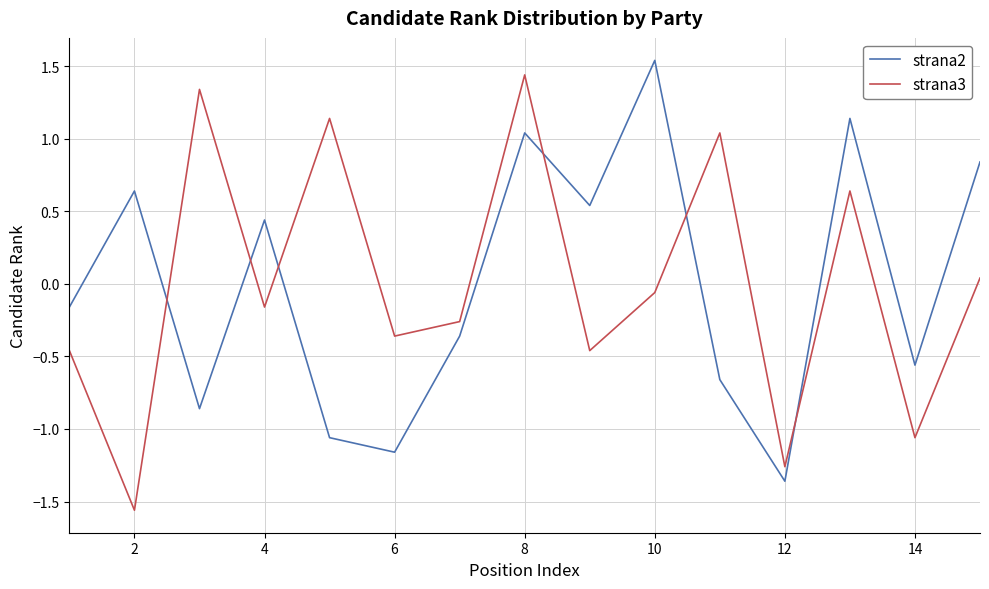

What is the difference between the maximum and minimum values in the strana2 series?

2.9